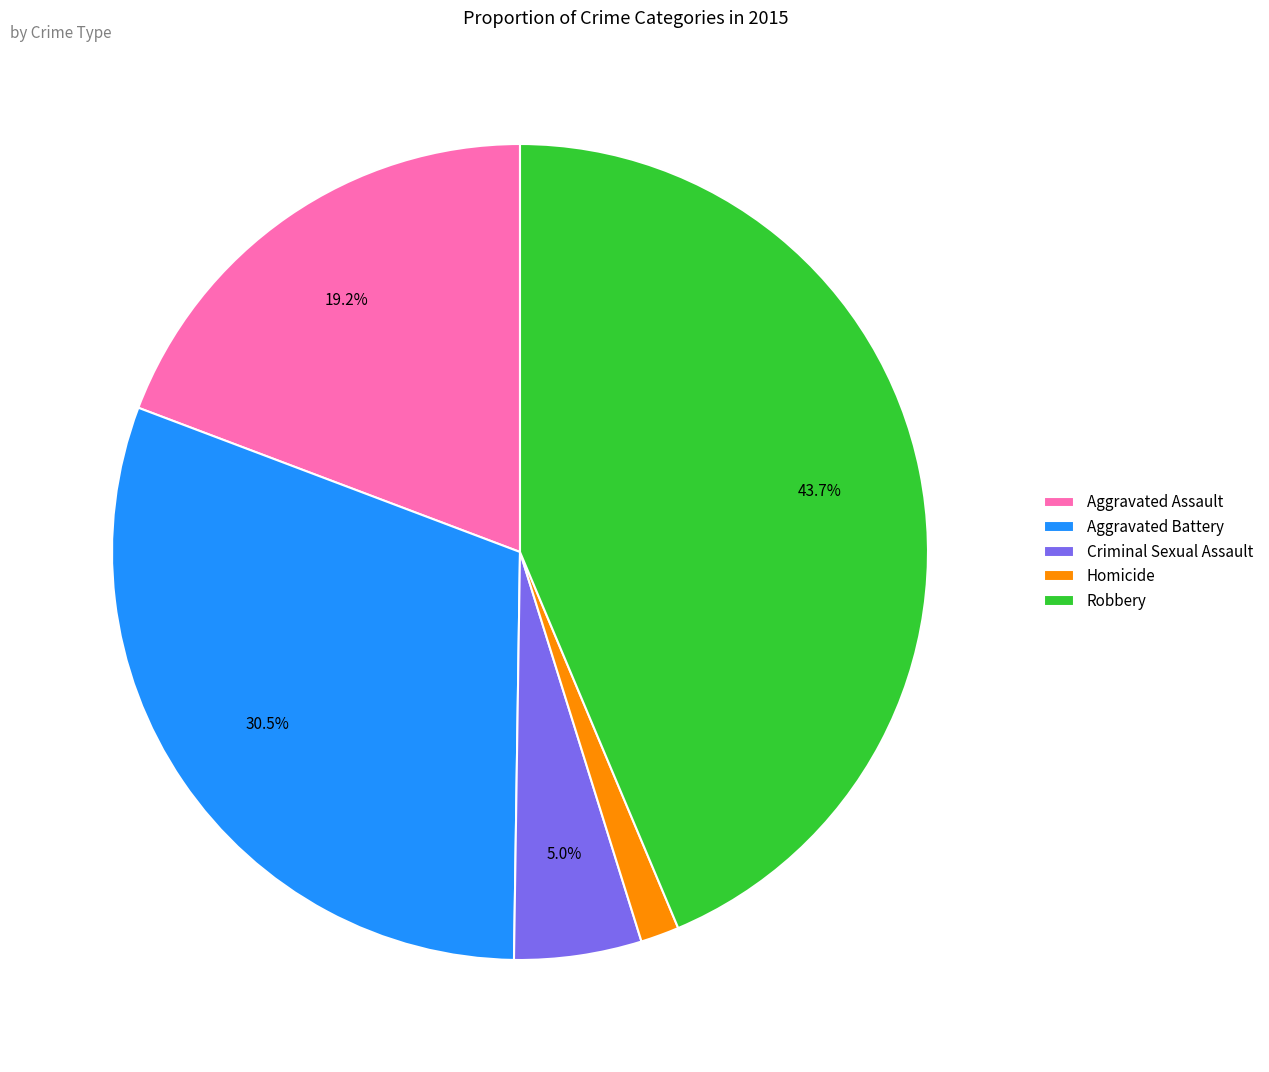

Is there any slice that represents more than half of the pie?

No